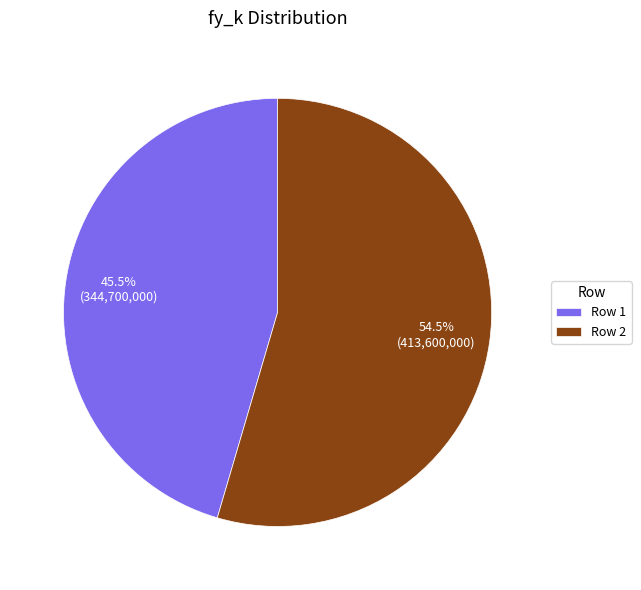

Rank the categories by value from highest to lowest.

Row 2, Row 1